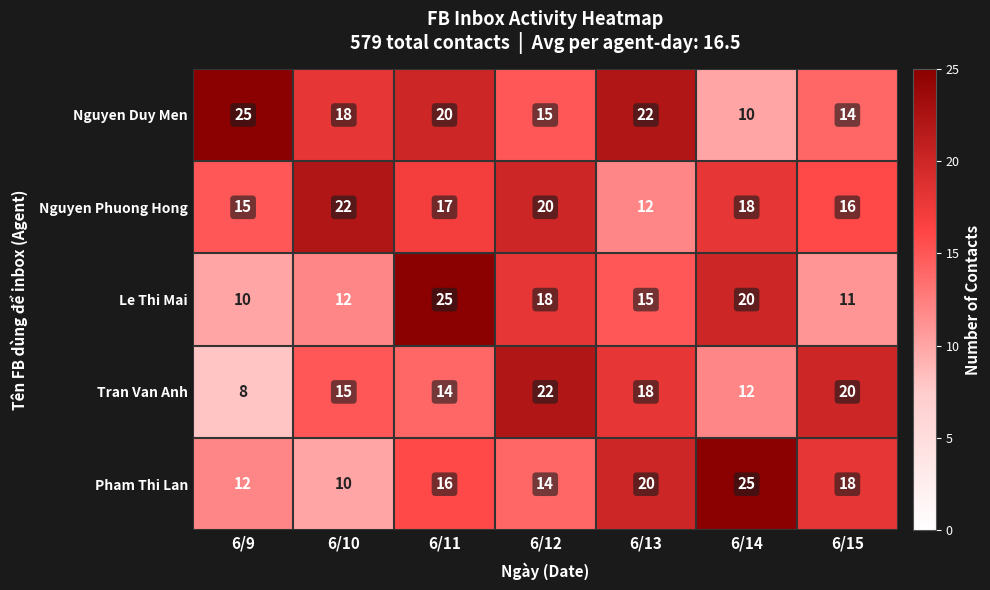

Between 6/11 and 6/15, which series saw the biggest shift?

Le Thi Mai